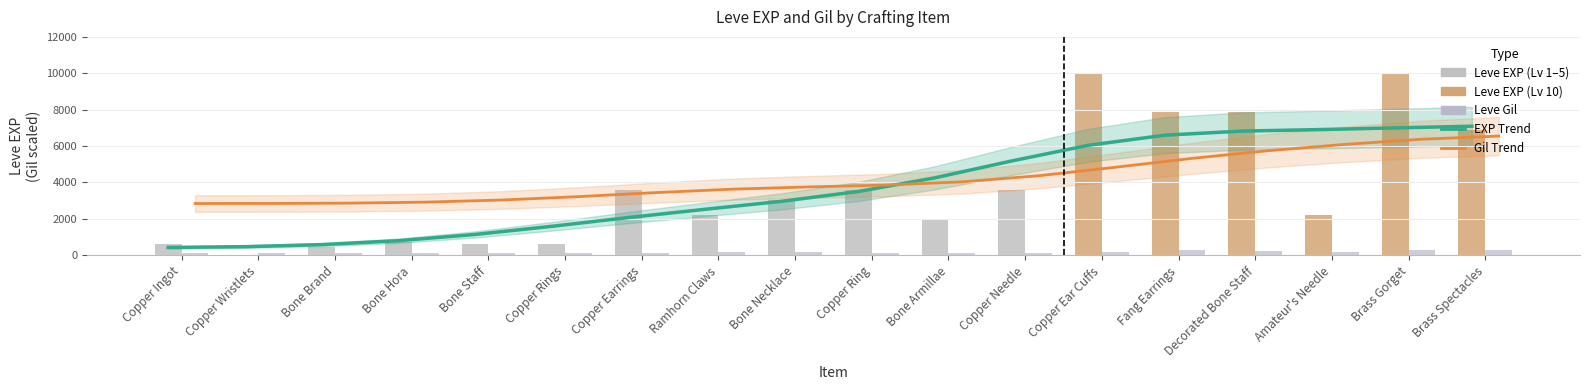

Is the value of Leve EXP at Fang Earrings greater than the value of Gil Trend (×25) at Amateur's Needle?

Yes